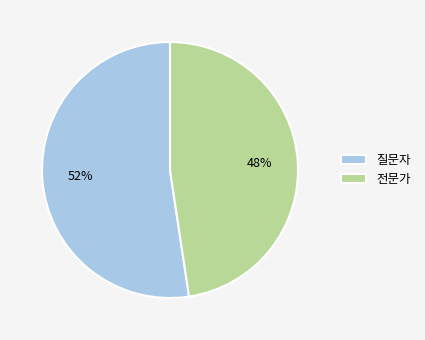

Is the sum of 전문가 and 질문자 greater than half?

Yes